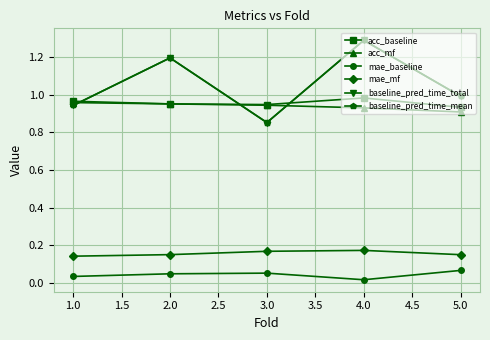

Is this an area chart (filled region under the line)?

No